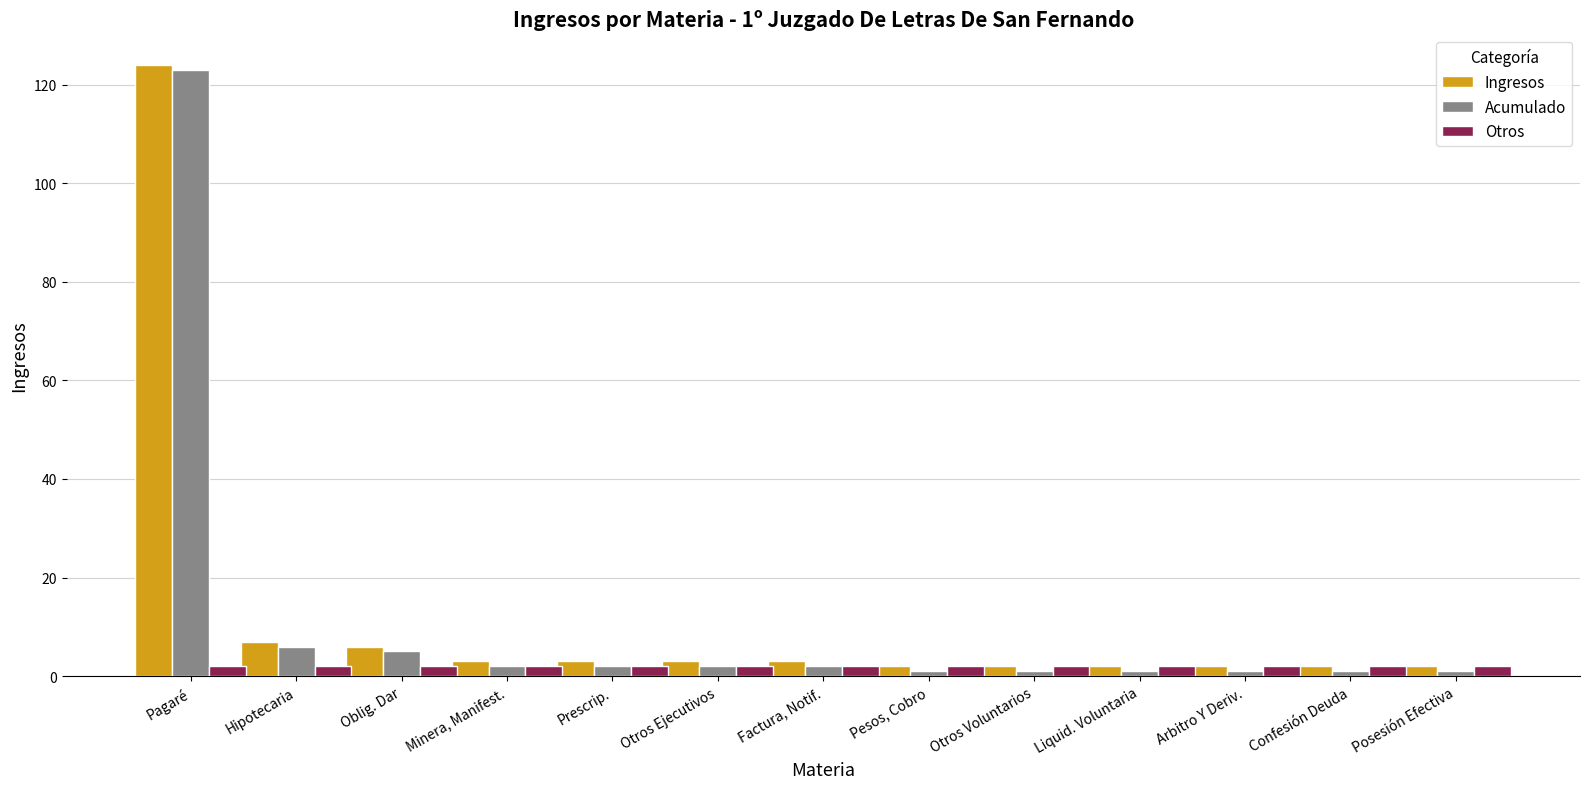

What are all the series names shown in the legend?

Ingresos, Acumulado, Otros